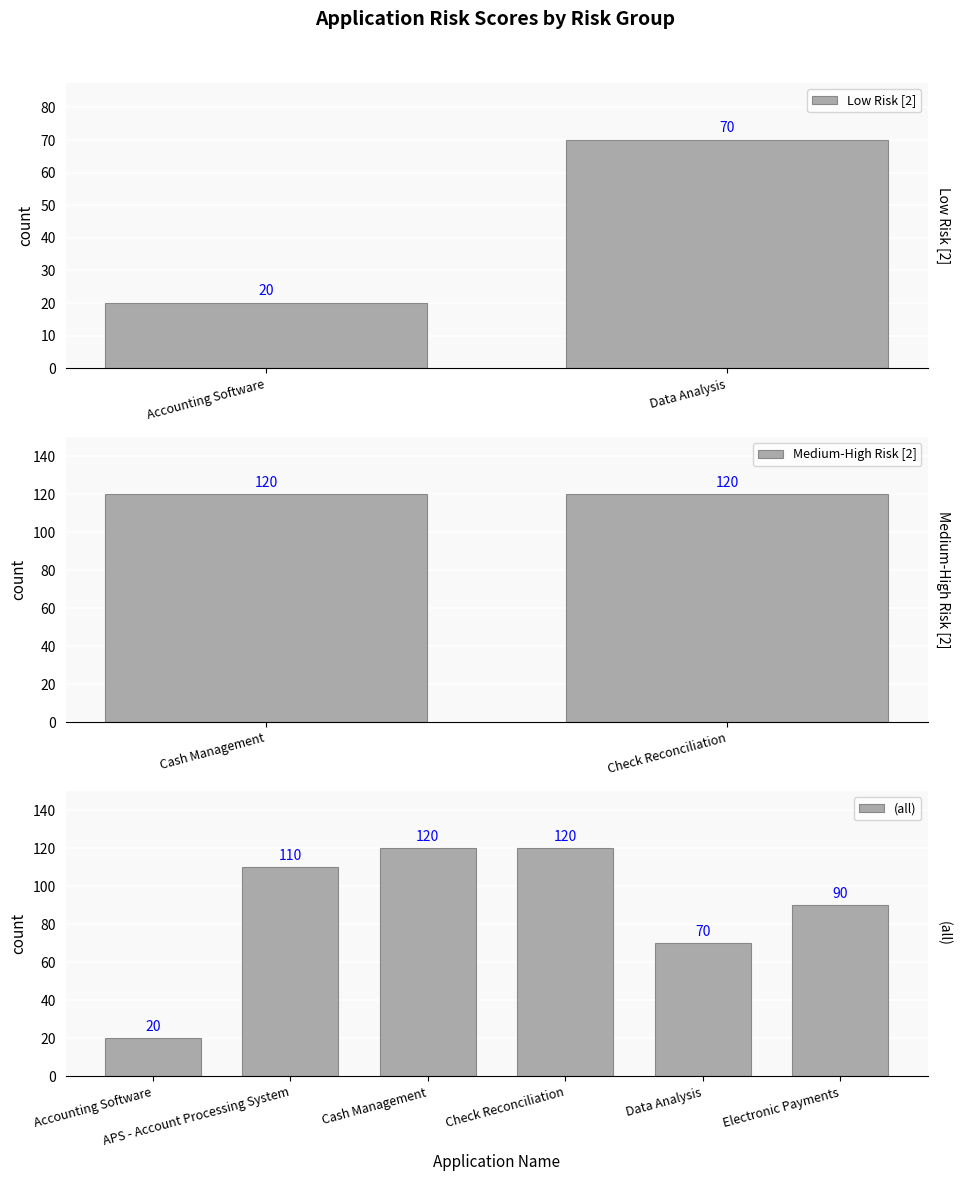

Which category has the lowest value across all series?

Accounting Software